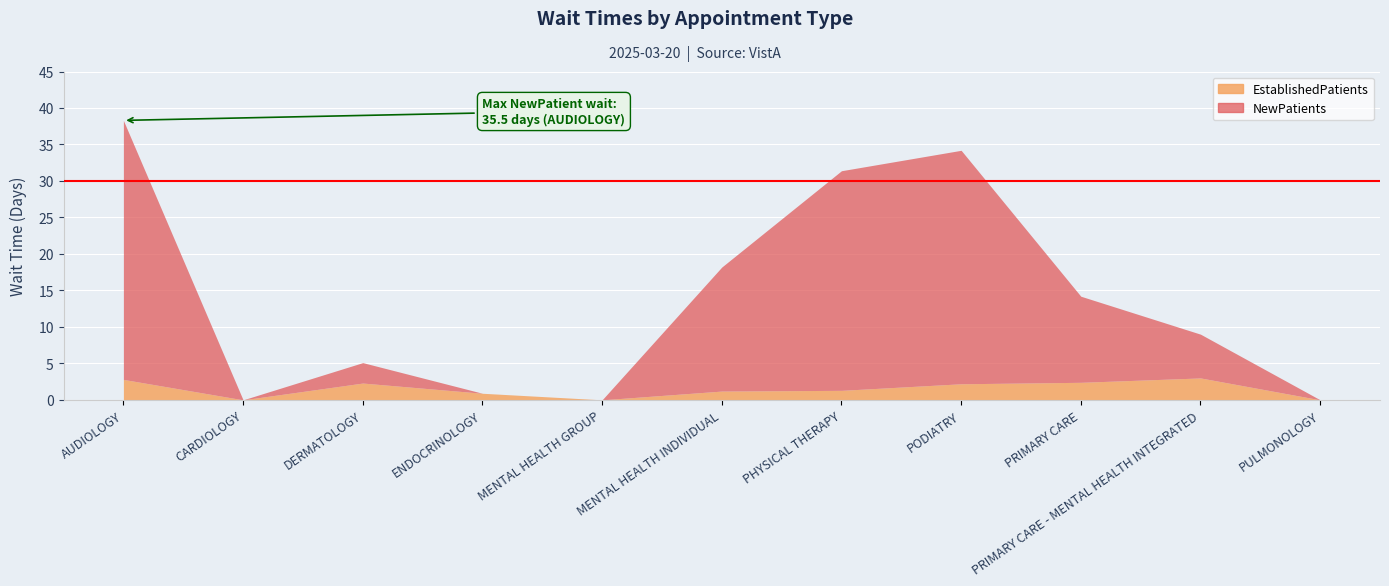

What is the label of the 5th point from the left?

MENTAL HEALTH GROUP